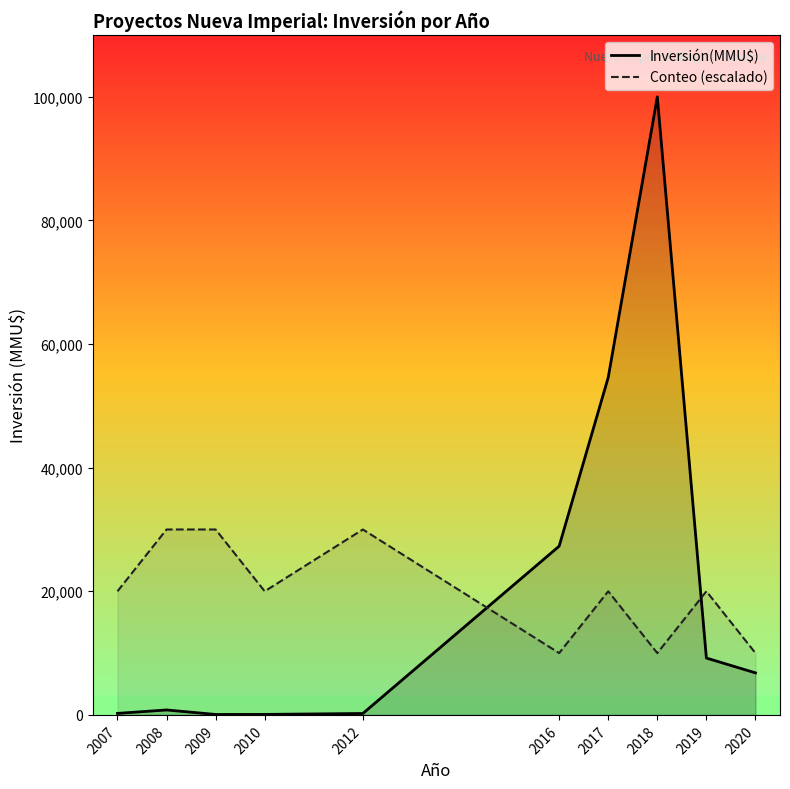

At which category is the sum across all series the highest?

2018